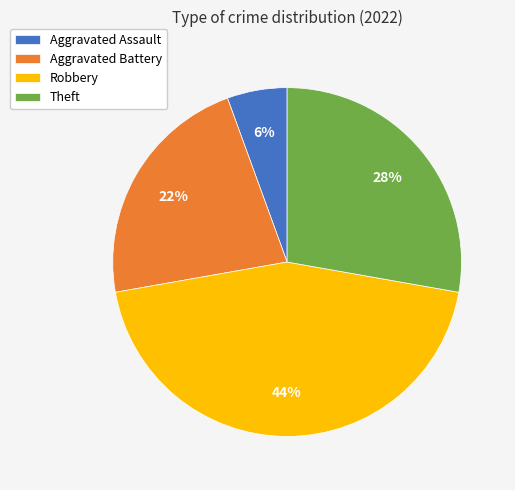

The Robbery slice represents 31% of the pie. True or false?

False